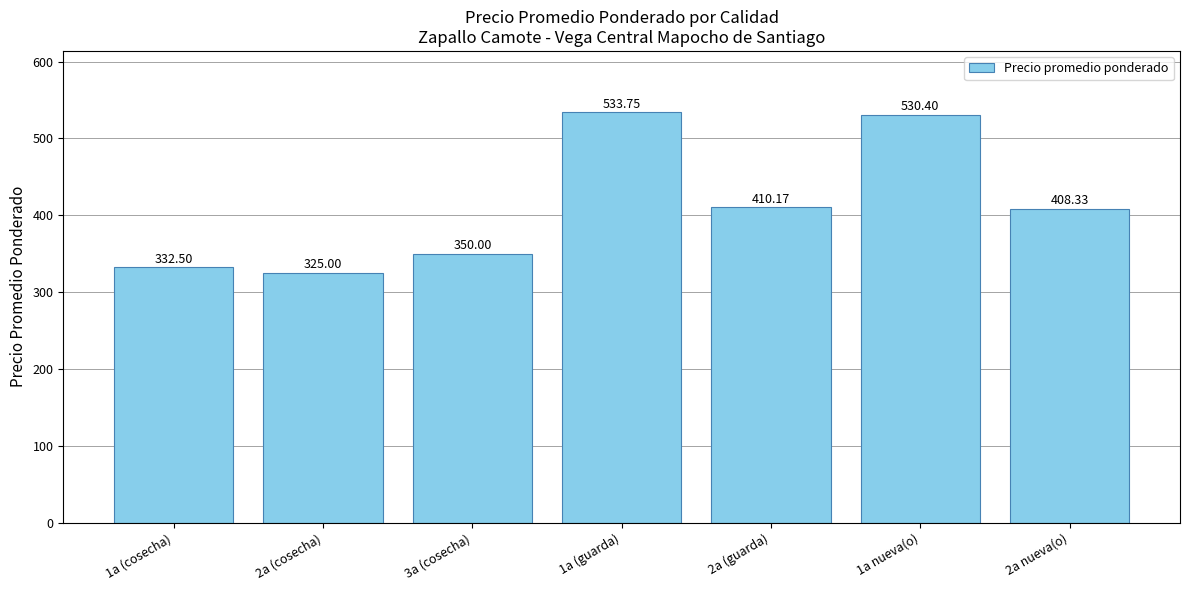

The chart shows a value of 533.8 at 1a (guarda). True or false?

True